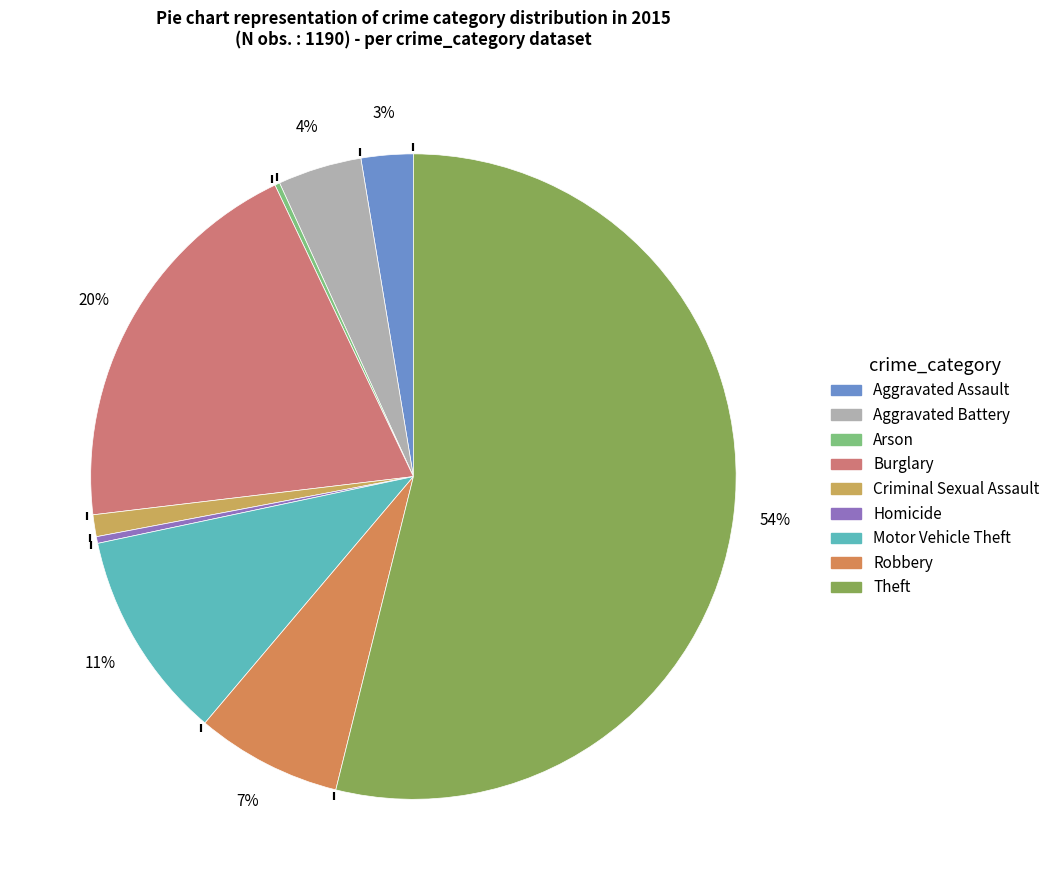

What is the majority slice?

Theft